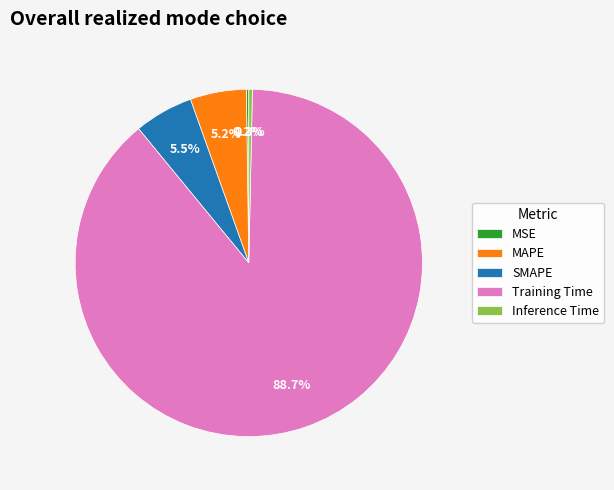

Which slice represents more than half of the pie?

Training Time